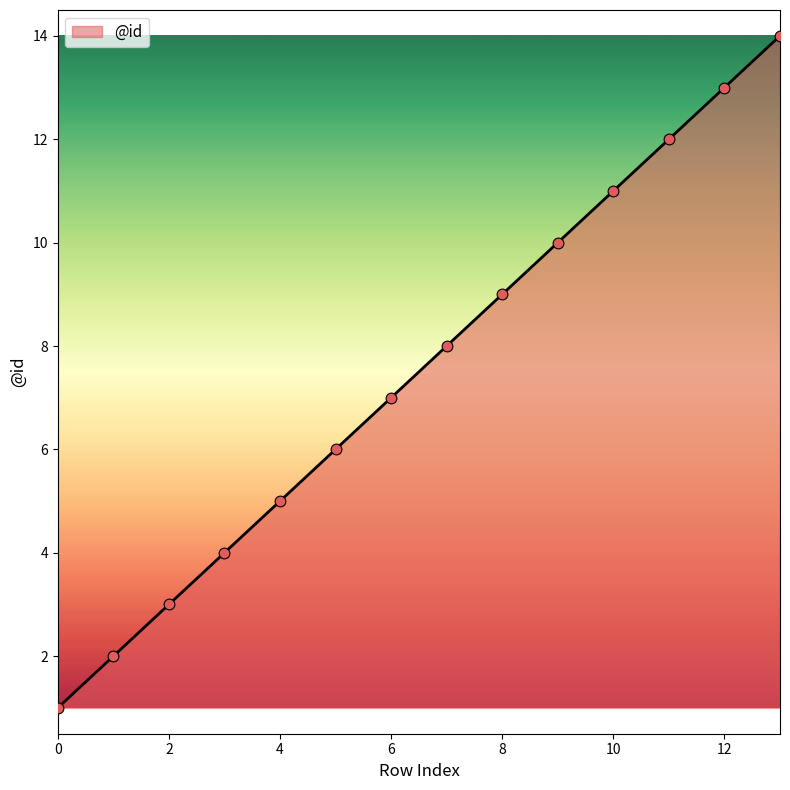

What is the difference between the maximum and minimum values?

13